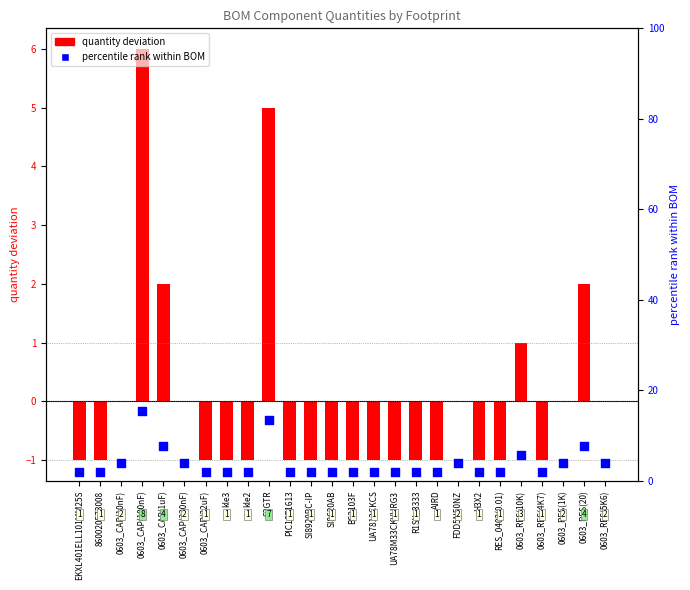

At which category is the sum across all series the highest?

0603_CAP(100nF)